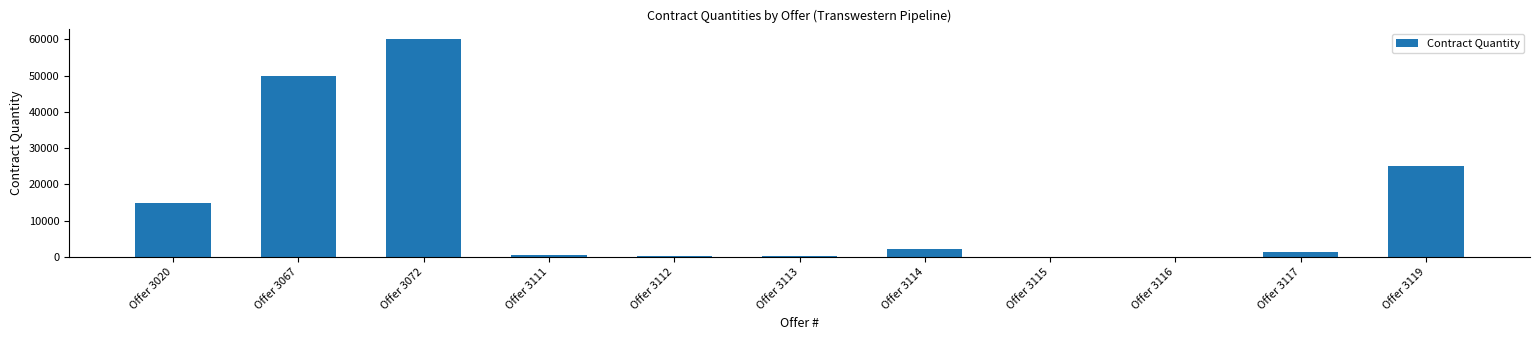

Which label corresponds to the largest value in the chart?

Offer 3072